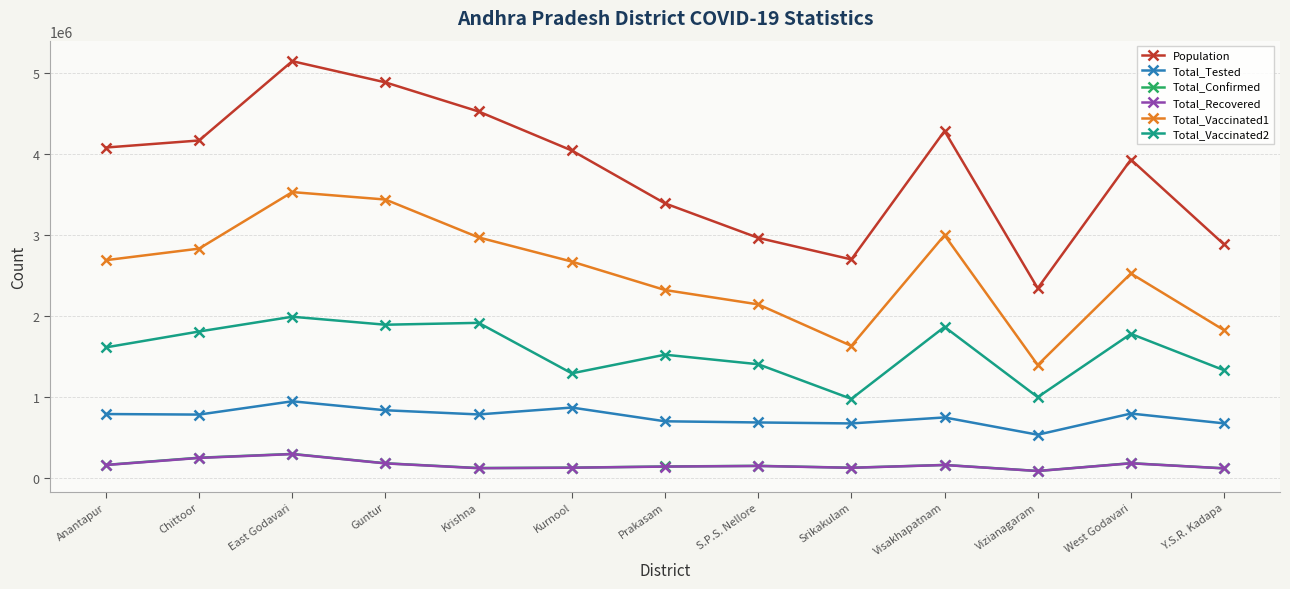

Which series has the largest range (max minus min)?

Population